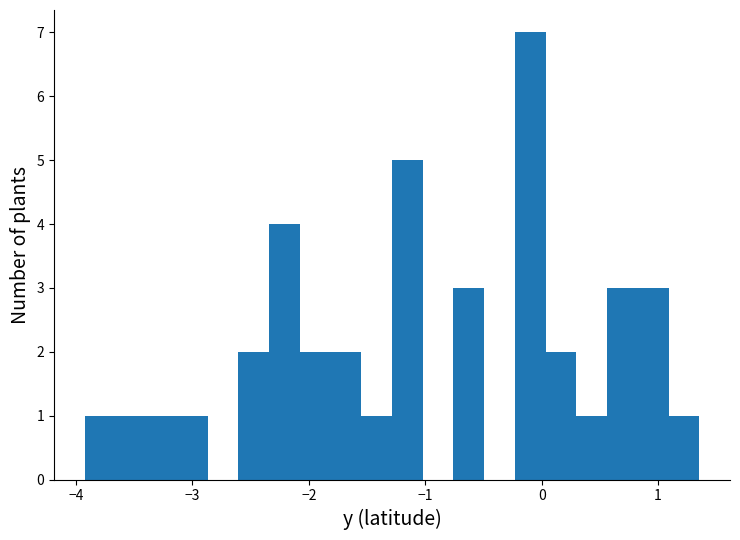

Read against the x-axis, roughly where is the centre of the tallest bar?

-0.1